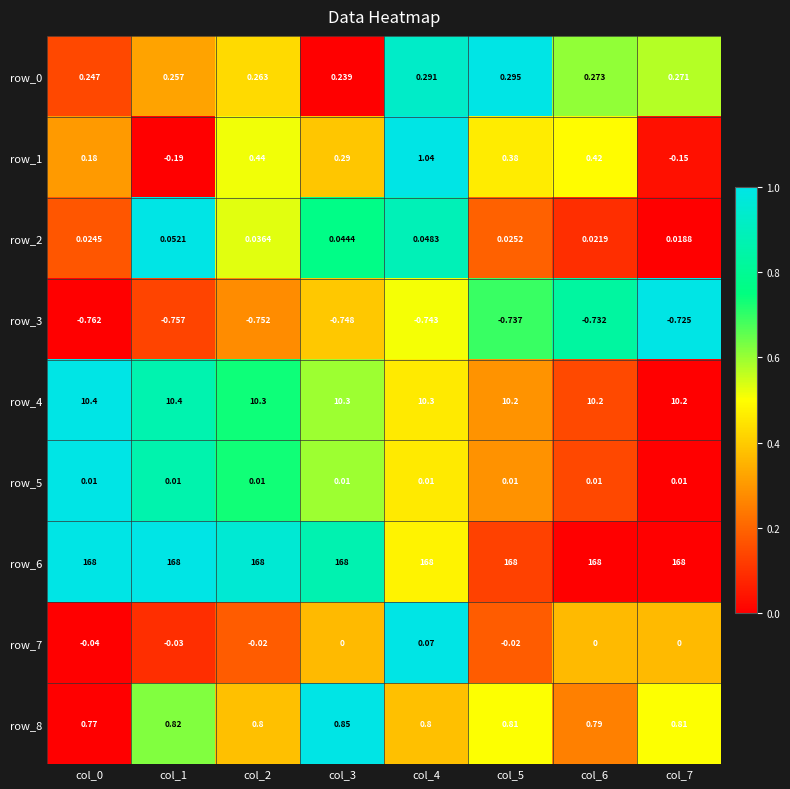

Count the number of categories in the chart.

8